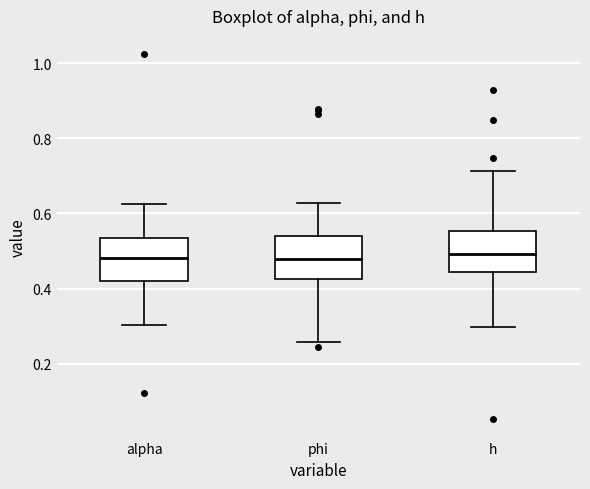

Reading left to right, transcribe this box plot: for each box, give where its median line is, the range the box spans, and where its two whiskers end, as read against the y-axis. The values are not printed on the chart, so give them approximately, as read against the axis.

alpha: median 0.48, box 0.42 to 0.54, whiskers 0.30 to 0.62
phi: median 0.48, box 0.42 to 0.54, whiskers 0.26 to 0.62
h: median 0.50, box 0.44 to 0.56, whiskers 0.30 to 0.72